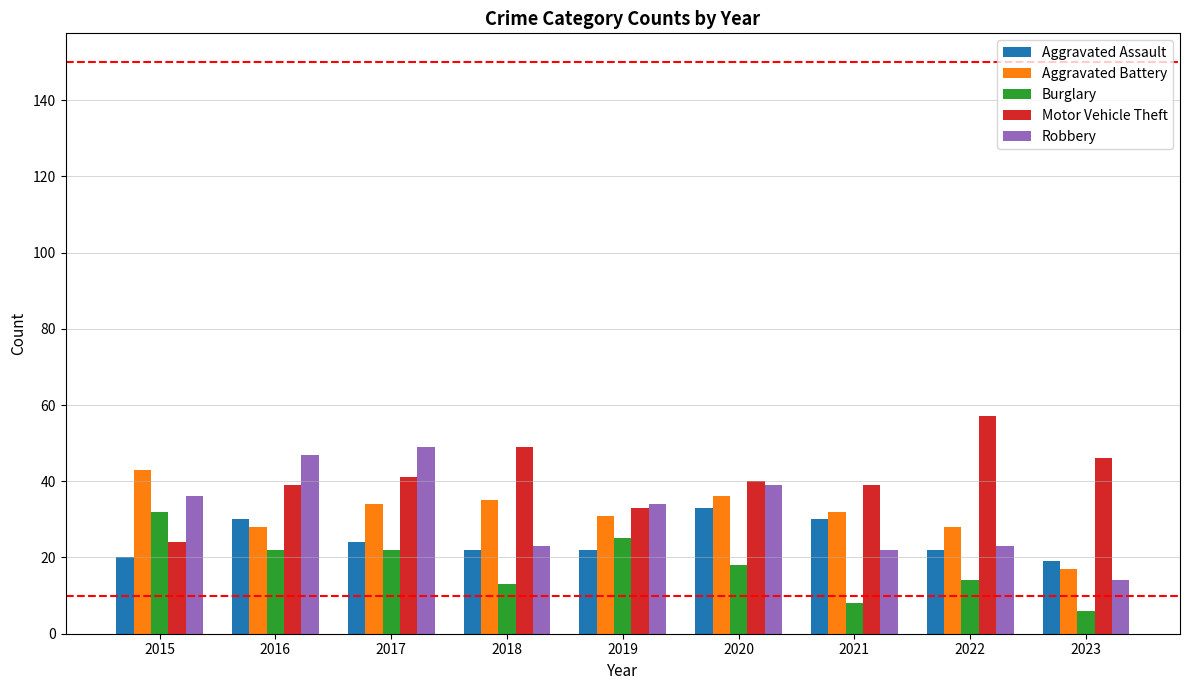

Reading left to right, transcribe all the data shown in this chart.

Aggravated Assault: 20	30	24	22	22	33	30	22	19
Aggravated Battery: 43	28	34	35	31	36	32	28	17
Burglary: 32	22	22	13	25	18	8	14	6
Motor Vehicle Theft: 24	39	41	49	33	40	39	57	46
Robbery: 36	47	49	23	34	39	22	23	14